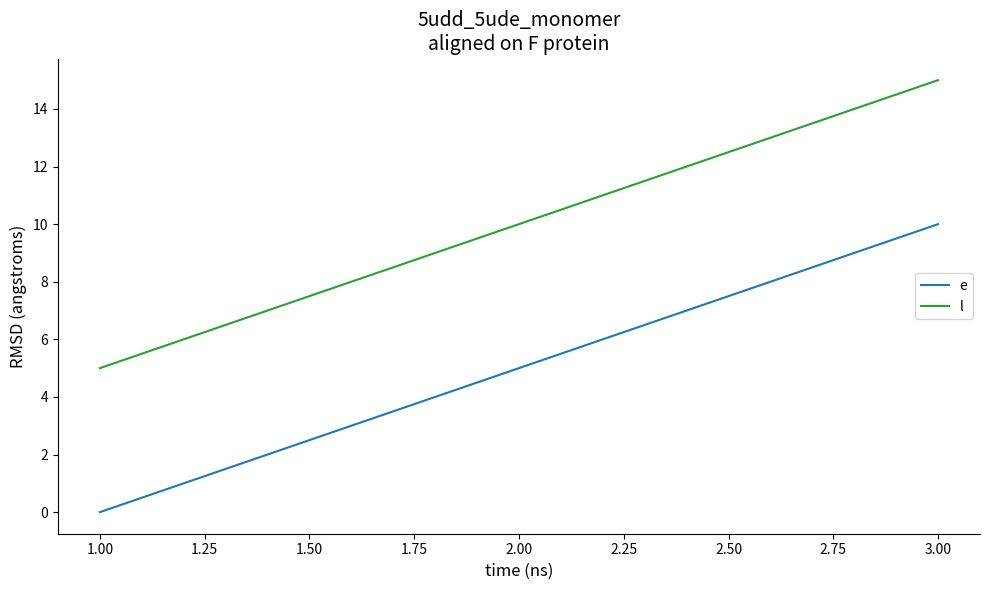

What are all the series names shown in the legend?

e, l